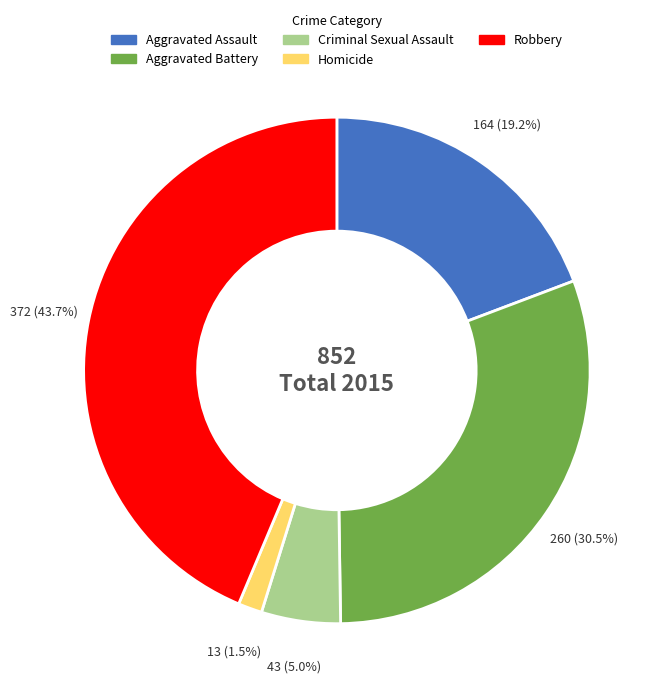

How many segments does this pie chart have?

5